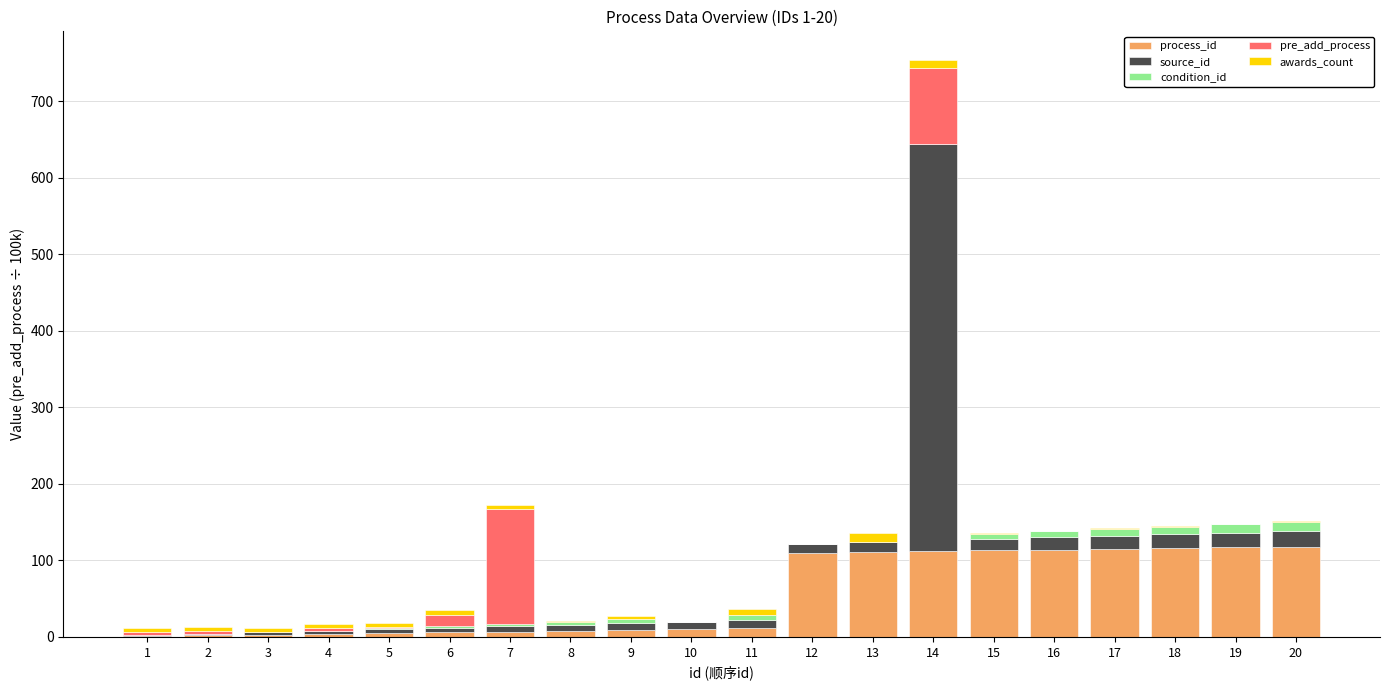

At which category is the sum across all series the highest?

14